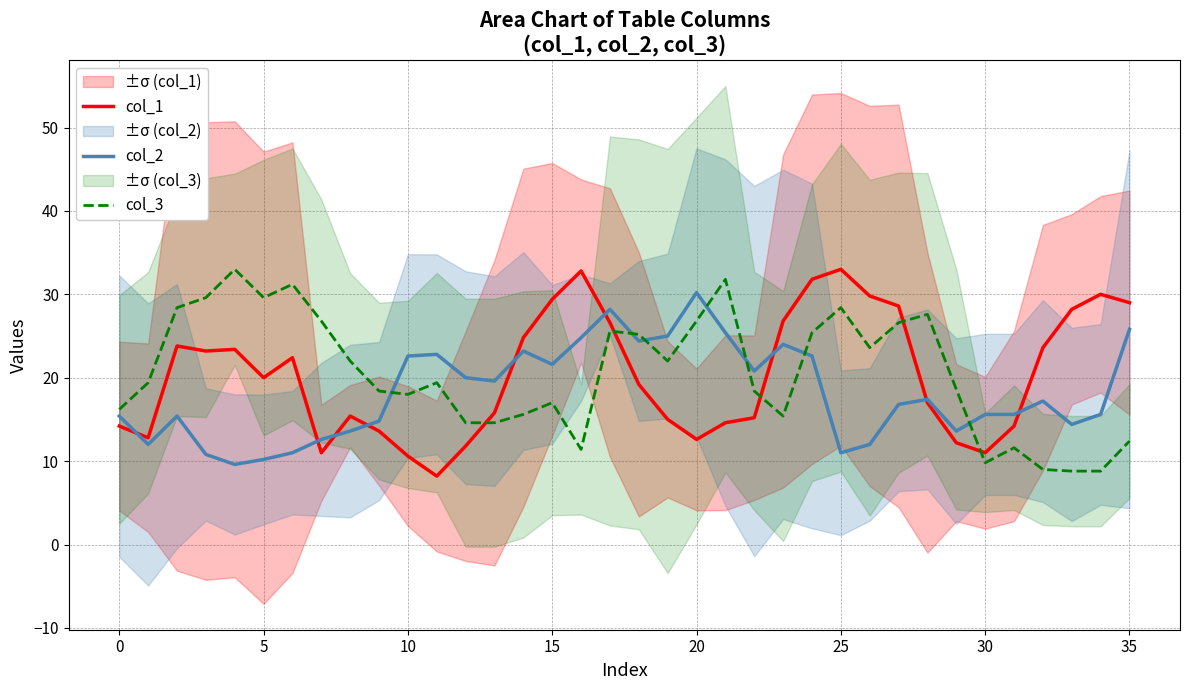

How many data points in col_3 are less than 19?

17